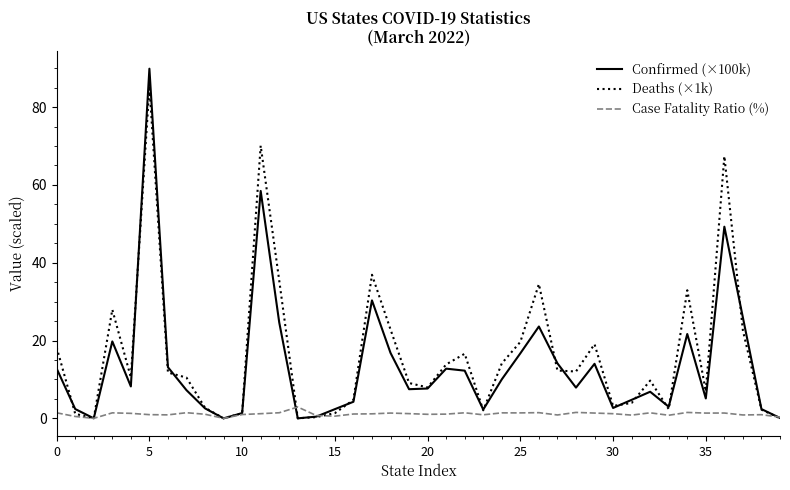

What is the greatest value displayed?

89.9